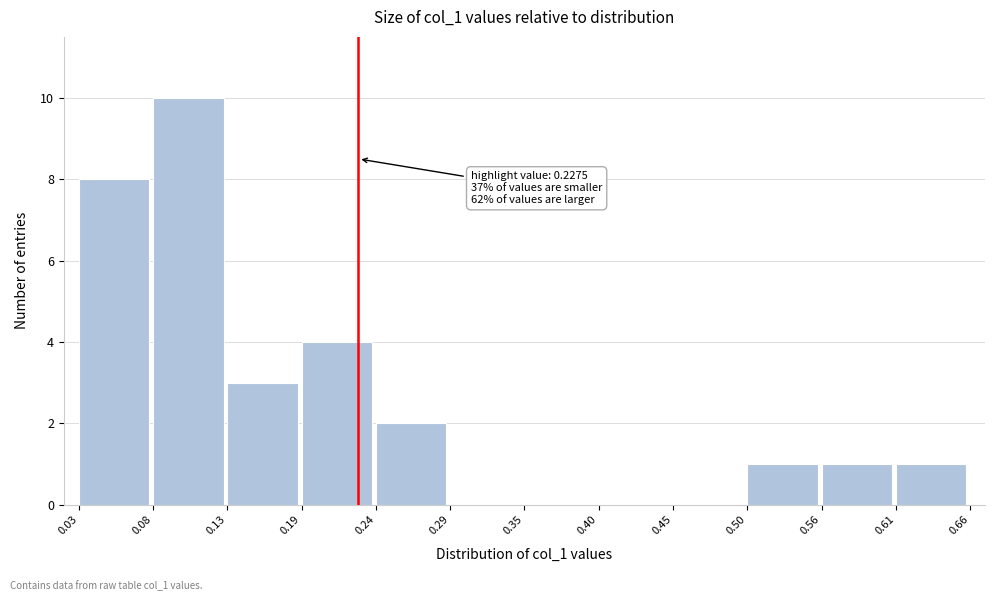

Which range on the x-axis has the tallest bar?

0.08 to 0.13